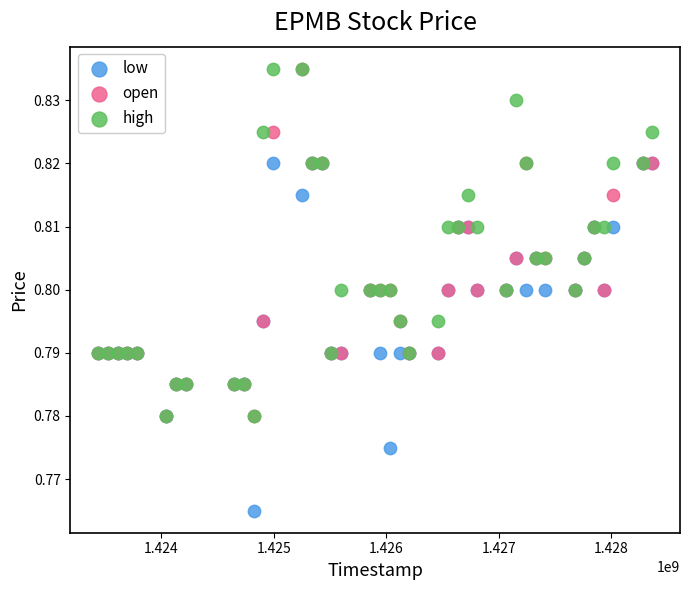

What are all the series names shown in the legend?

low, open, high